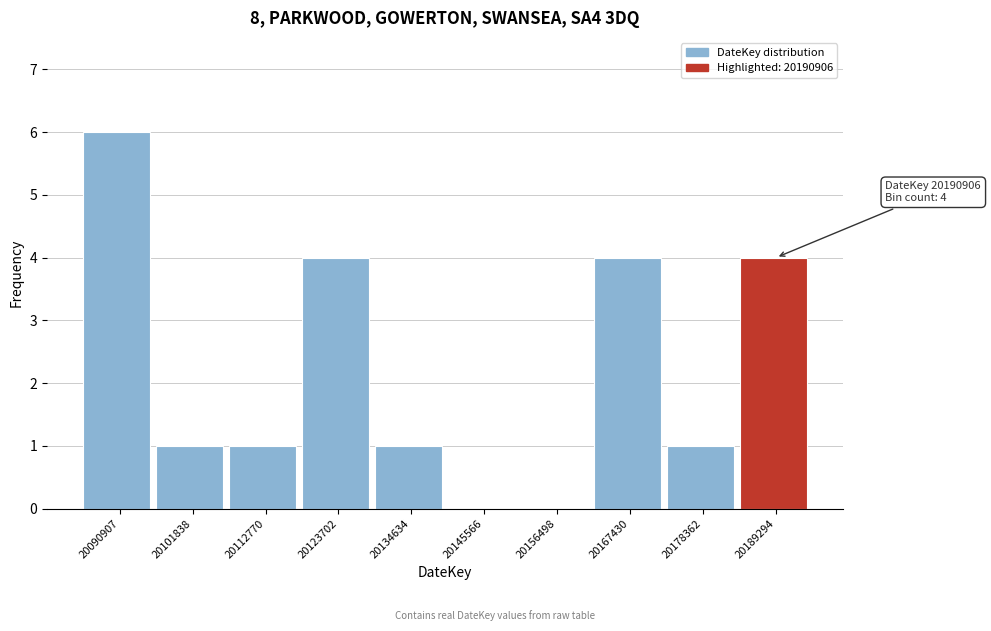

Reading right to left, extract all data points from this chart.

20189294=4	20178362=1	20167430=4	20156498=0	20145566=0	20134634=1	20123702=4	20112770=1	20101838=1	20090907=6